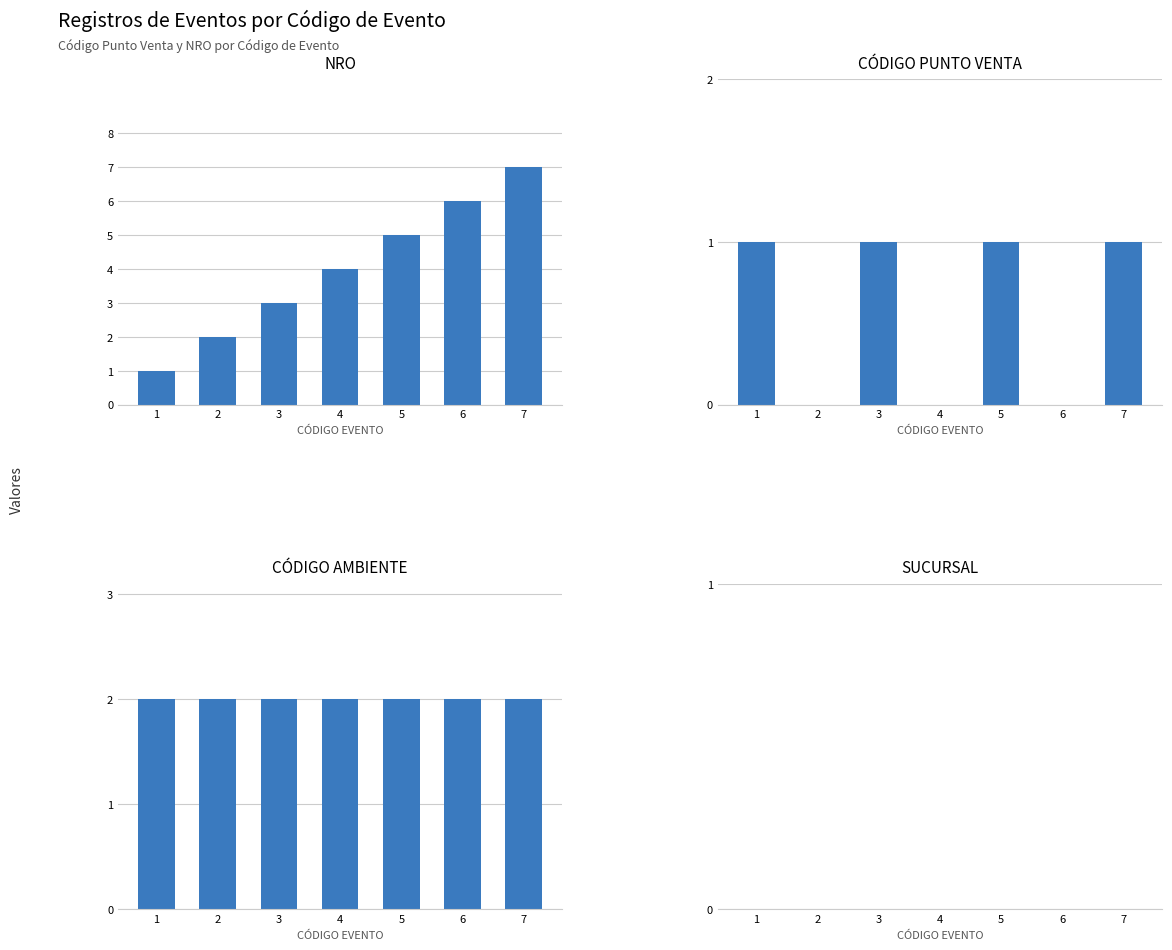

Count the number of data series in this chart.

4